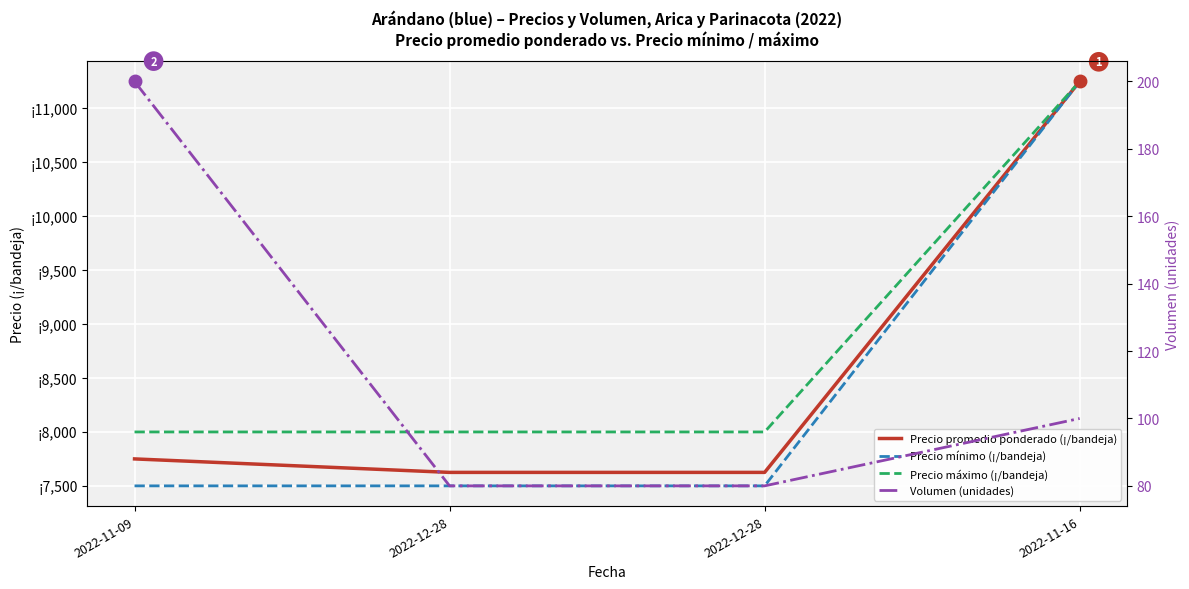

What are all the series names shown in the legend?

Precio promedio ponderado (¡/bandeja), Precio mínimo (¡/bandeja), Precio máximo (¡/bandeja), Volumen (unidades)